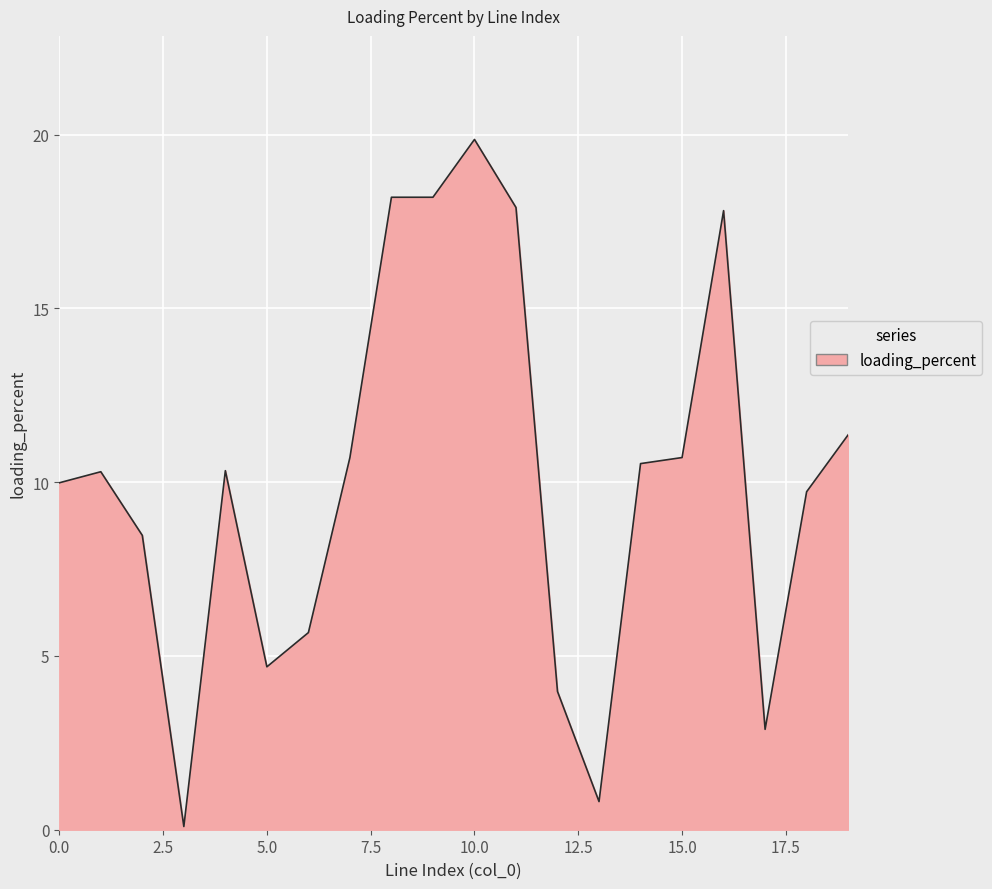

What is the difference between the maximum and minimum values?

19.8